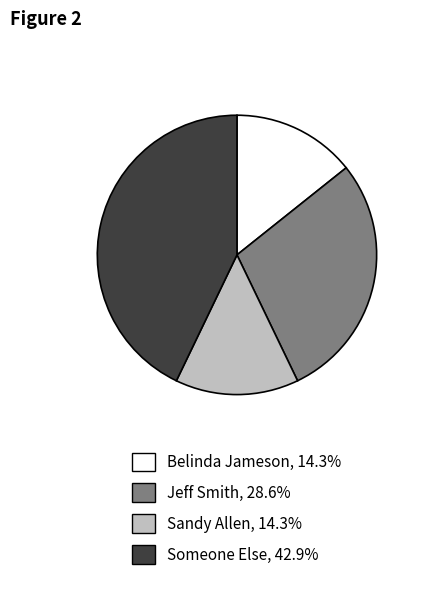

Is there any slice that represents more than half of the pie?

No